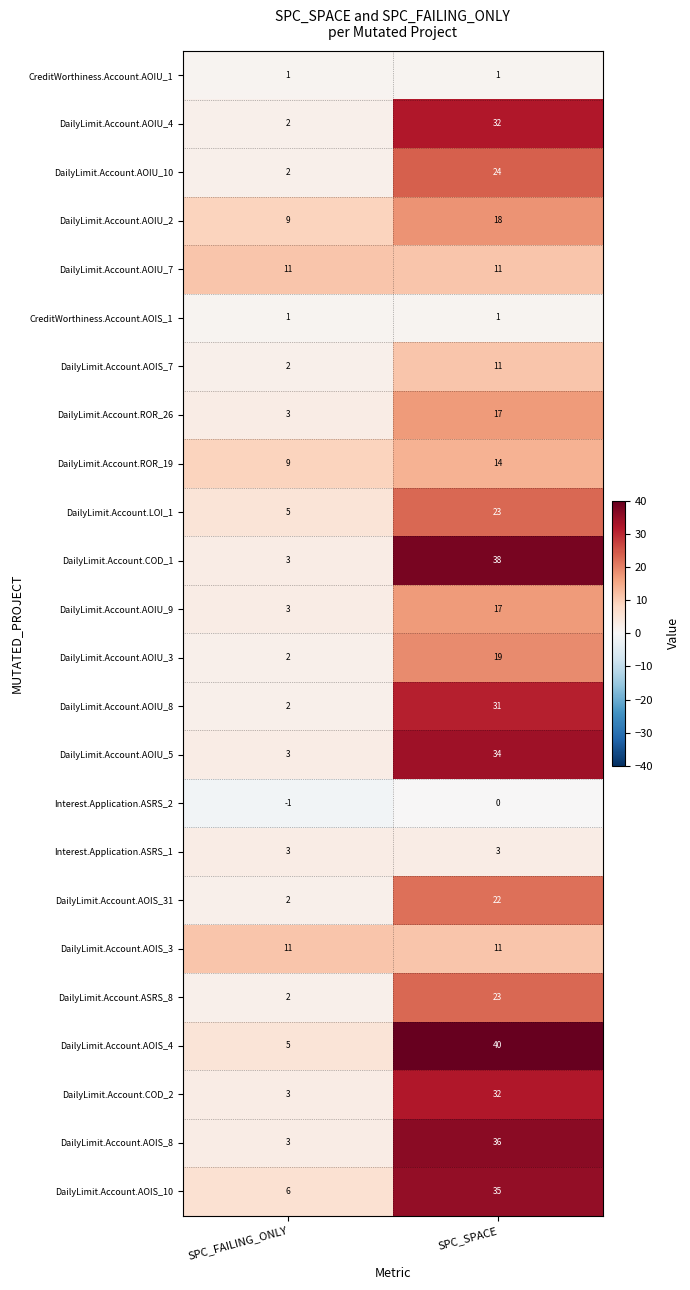

What is the spread (max minus min) of values at SPC_FAILING_ONLY?

12